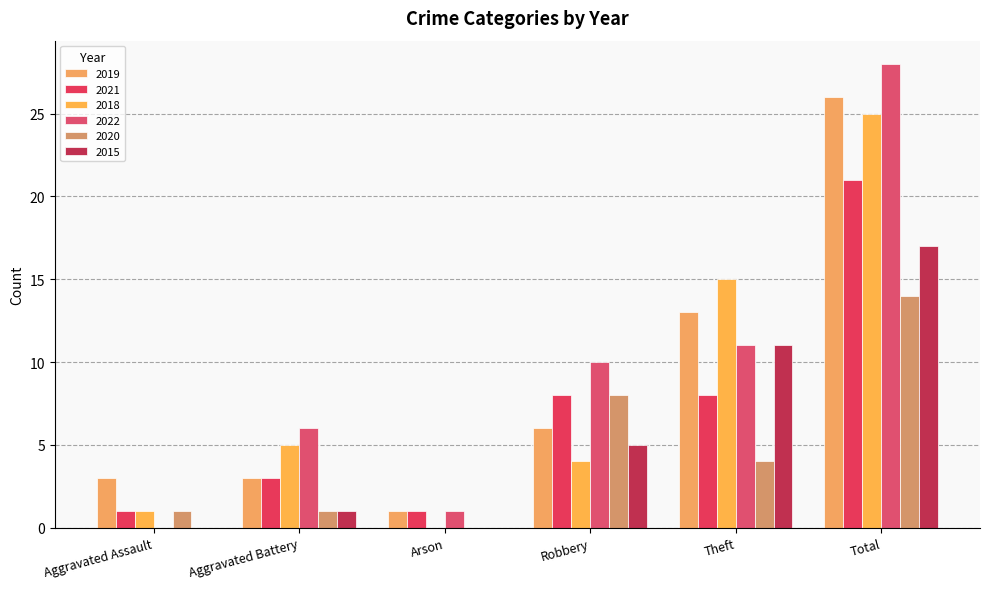

Are the bars horizontal?

No